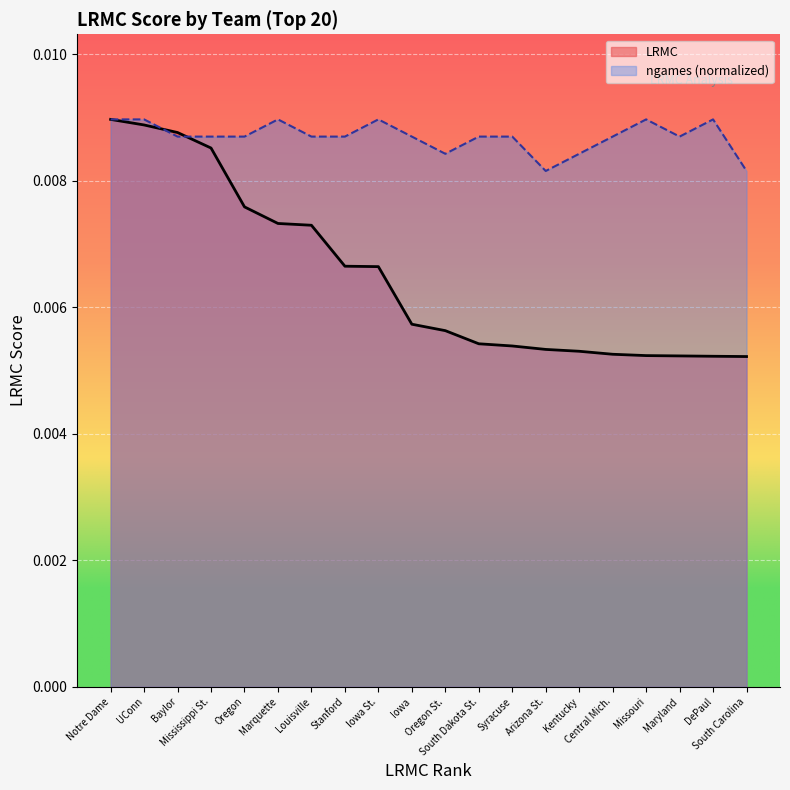

True or false: LRMC has more than 1 interior local peaks.

False